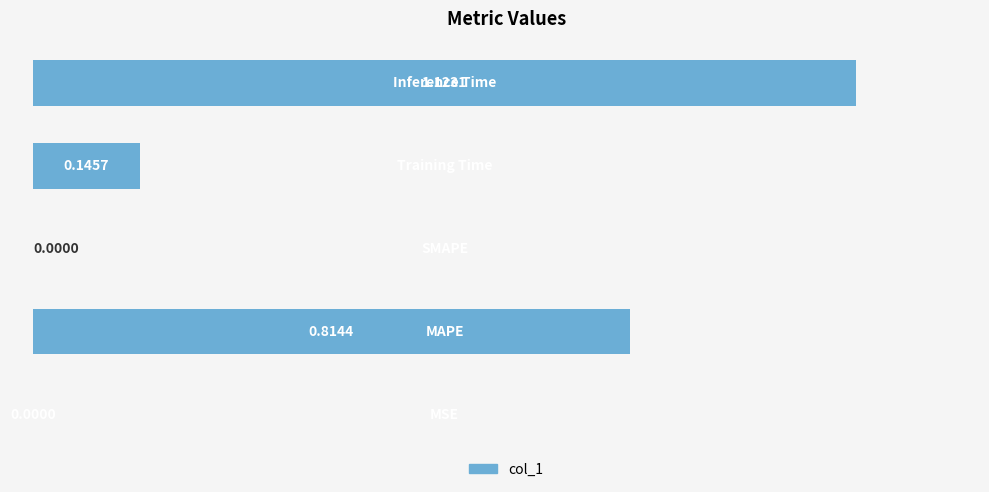

What is the sum of all values?

2.1